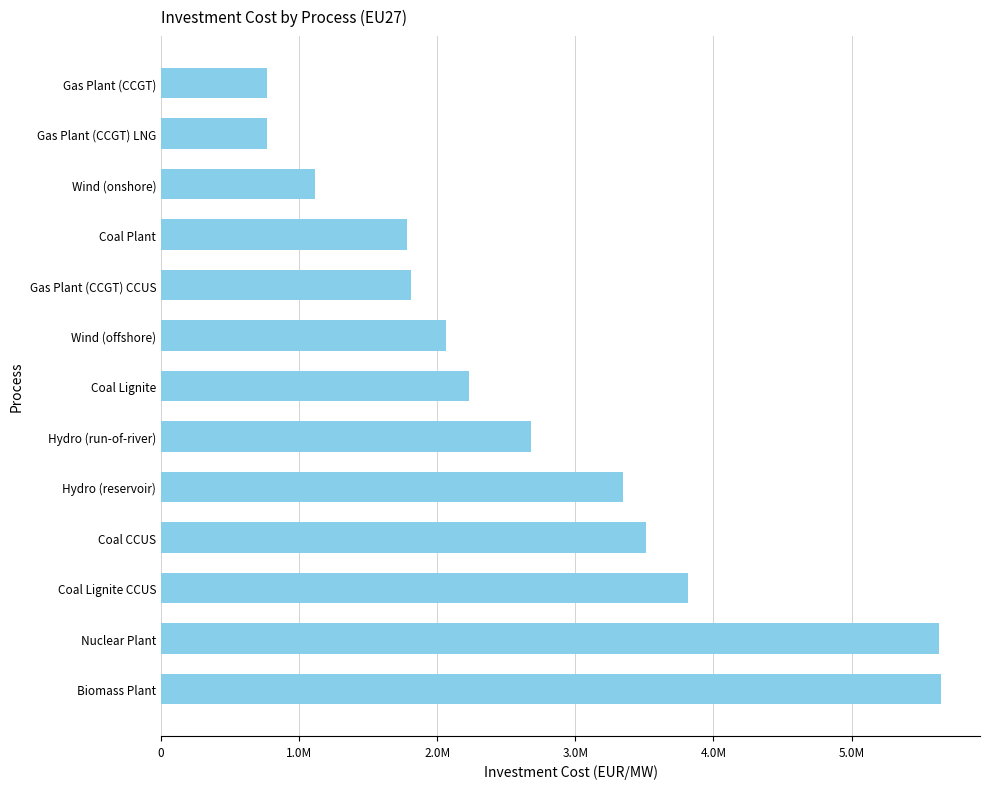

How many values are below 2230016?

6